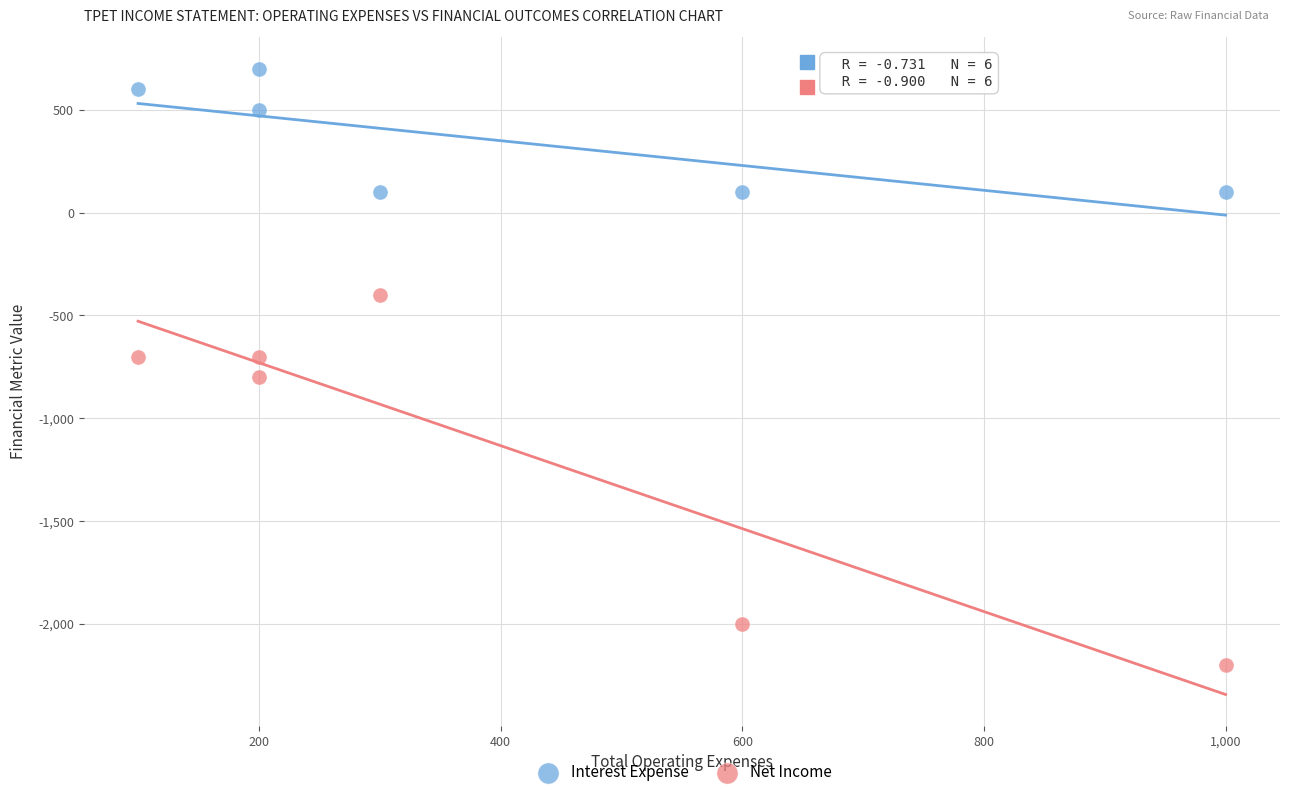

Across all data points, what is the average X value?

400